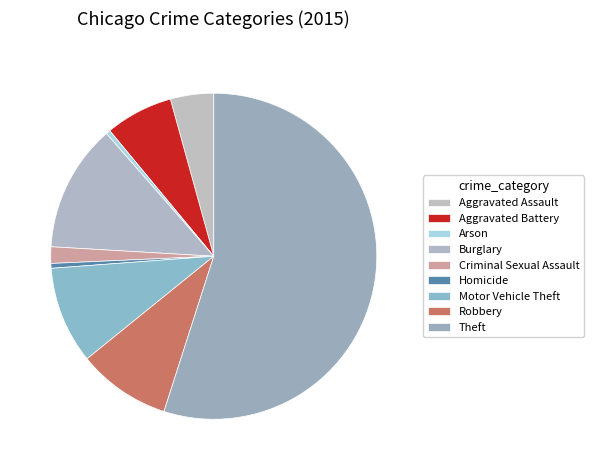

What is the total percentage of Homicide and Theft?

55.4%